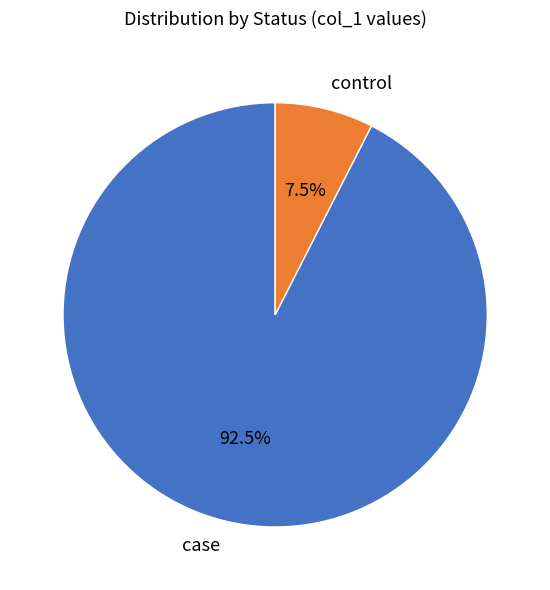

What percentage is NOT represented by control?

92.5%